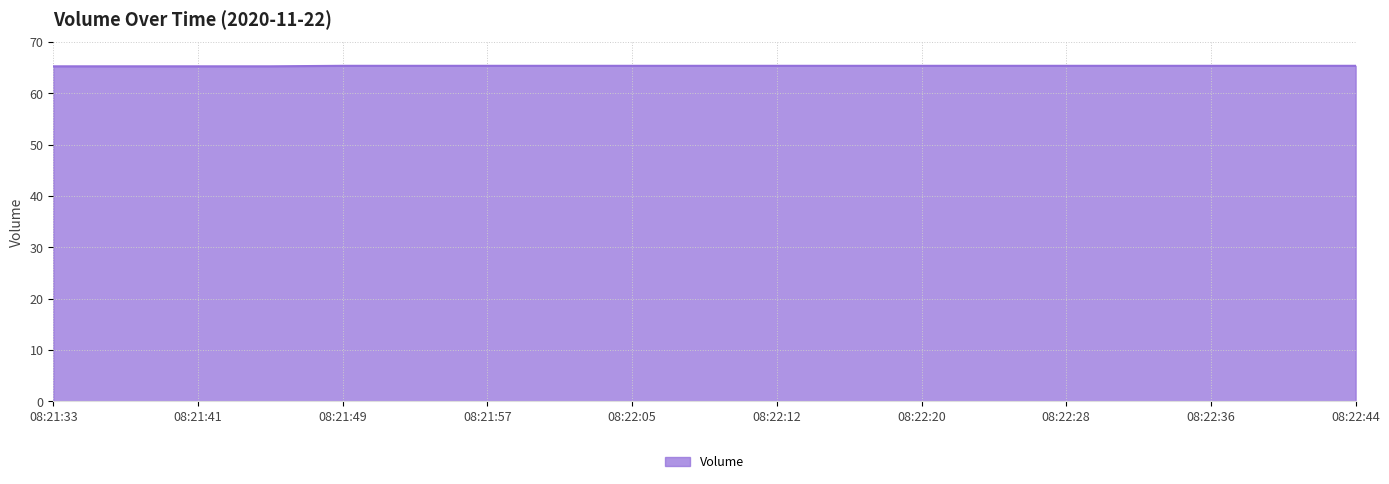

What is the greatest value displayed?

65.4